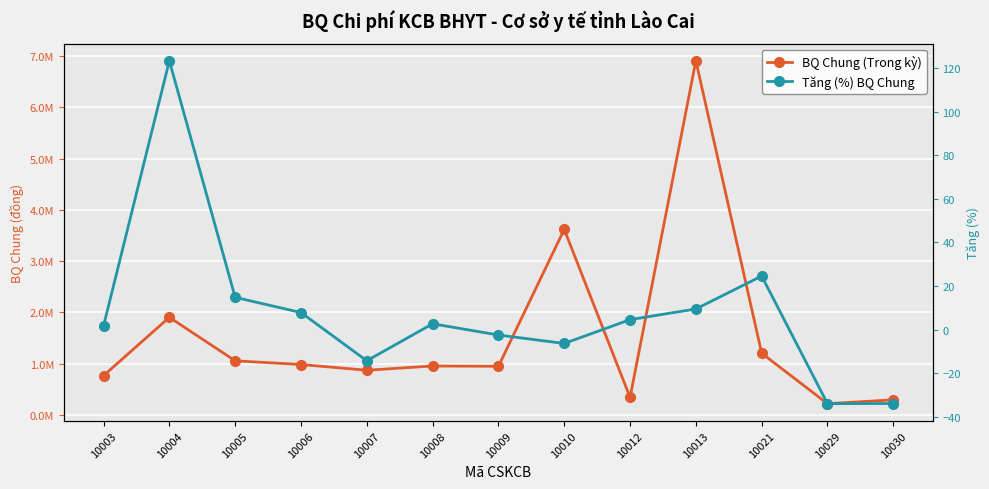

How many interior local peaks does the BQ Chung (Trong kỳ) series have?

4